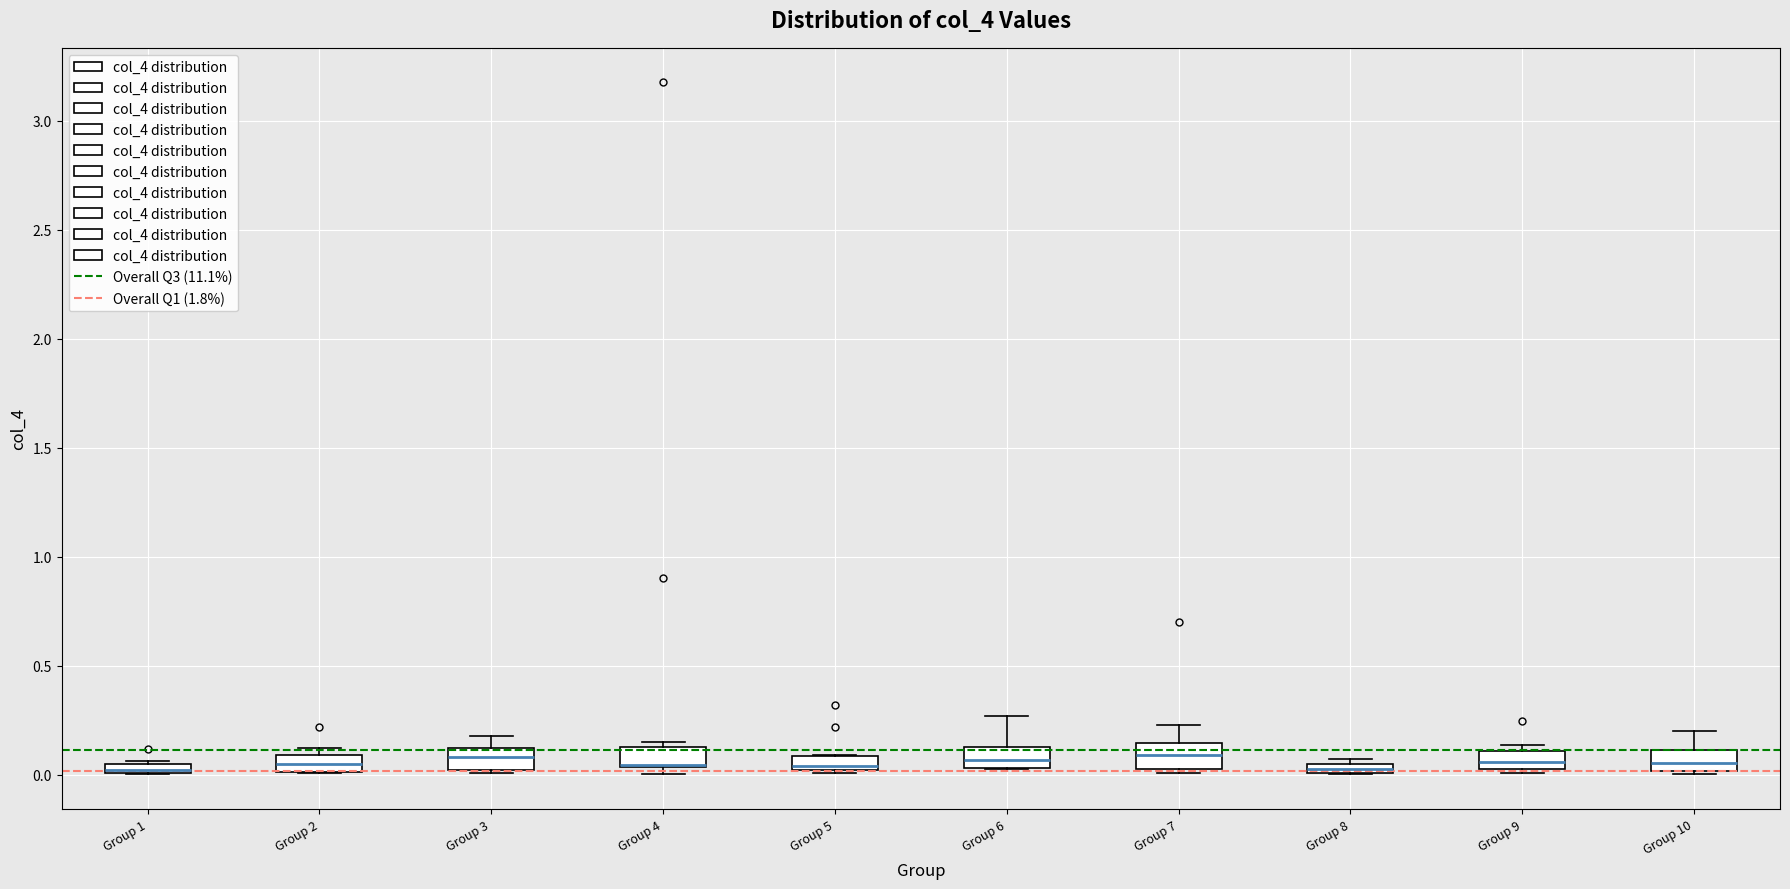

Where is the upper edge of the box for Group 5 on the y-axis? The values are not printed on the chart, so give them approximately, as read against the axis.

0.10